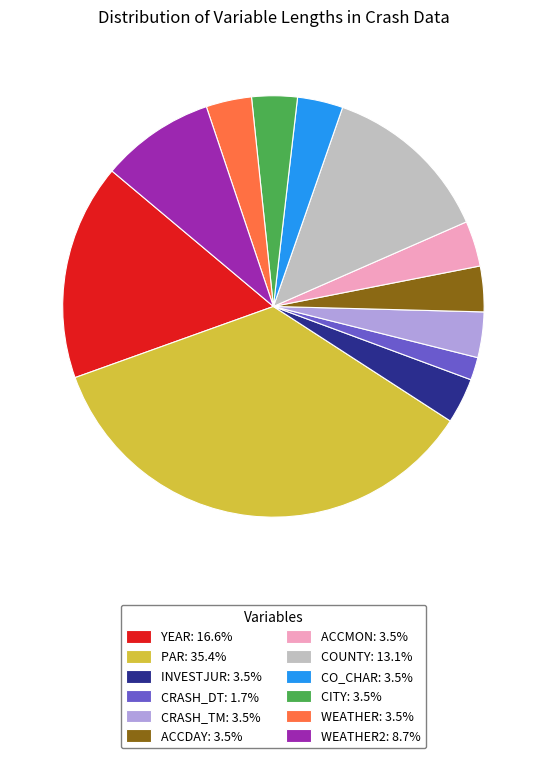

Is there a majority slice in this chart?

No